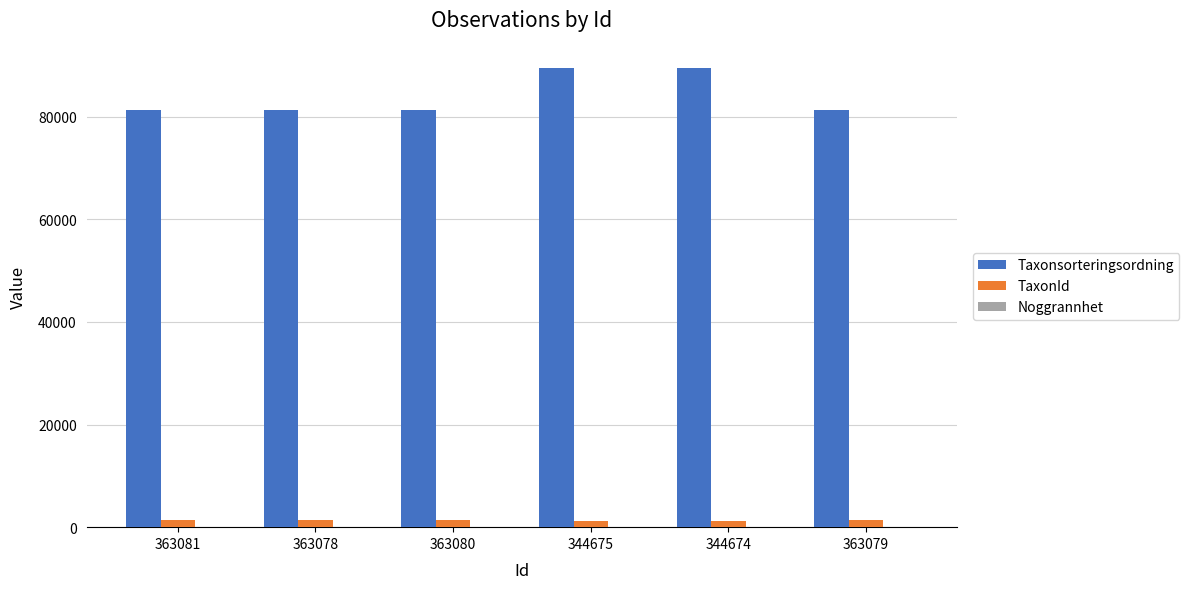

Which series has the largest range (max minus min)?

Taxonsorteringsordning